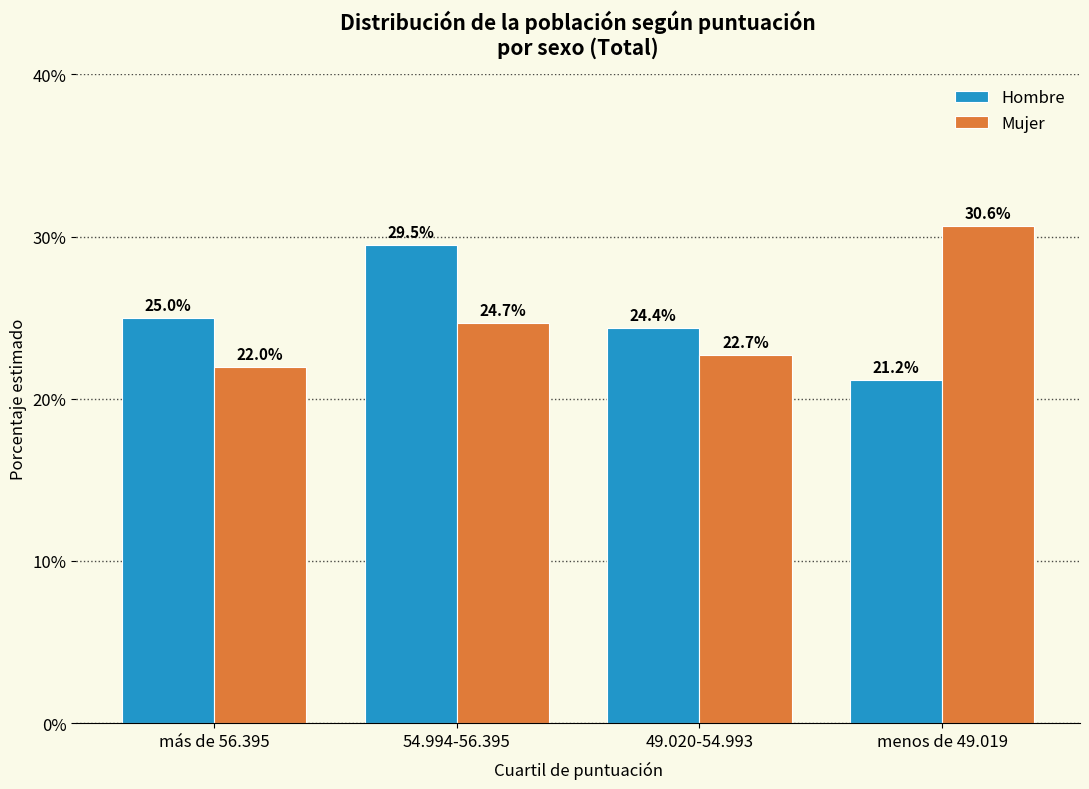

Is the value of Mujer at menos de 49.019 greater than the value of Hombre at 49.020-54.993?

Yes